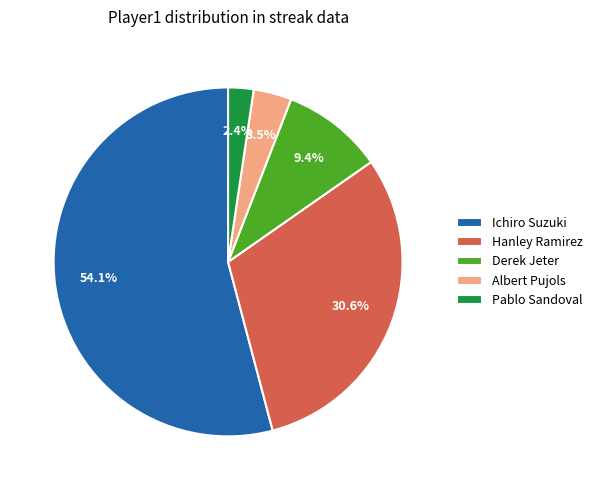

Which has a higher value, Hanley Ramirez or Albert Pujols?

Hanley Ramirez